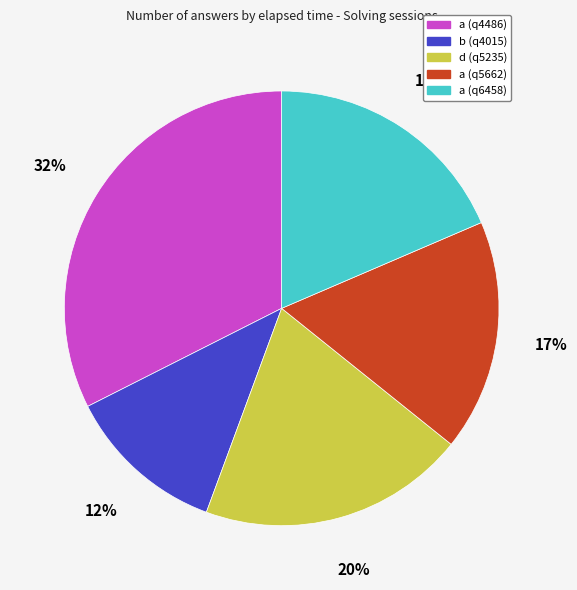

Which has a higher value, d (q5235) or a (q5662)?

d (q5235)